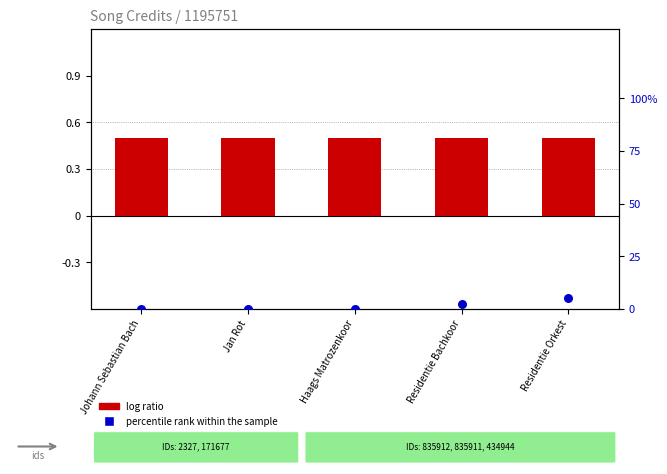

At which category is the sum across all series the highest?

Residentie Orkest